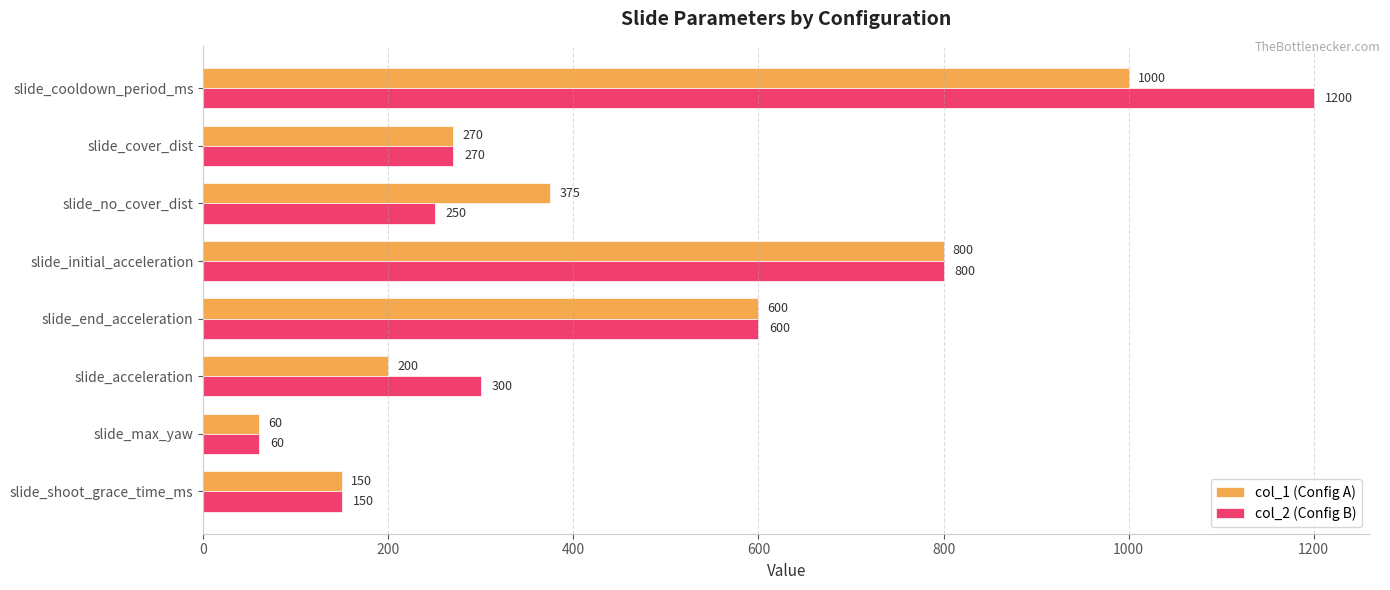

At which label is col_2 (Config B) closest to 630?

slide_end_acceleration